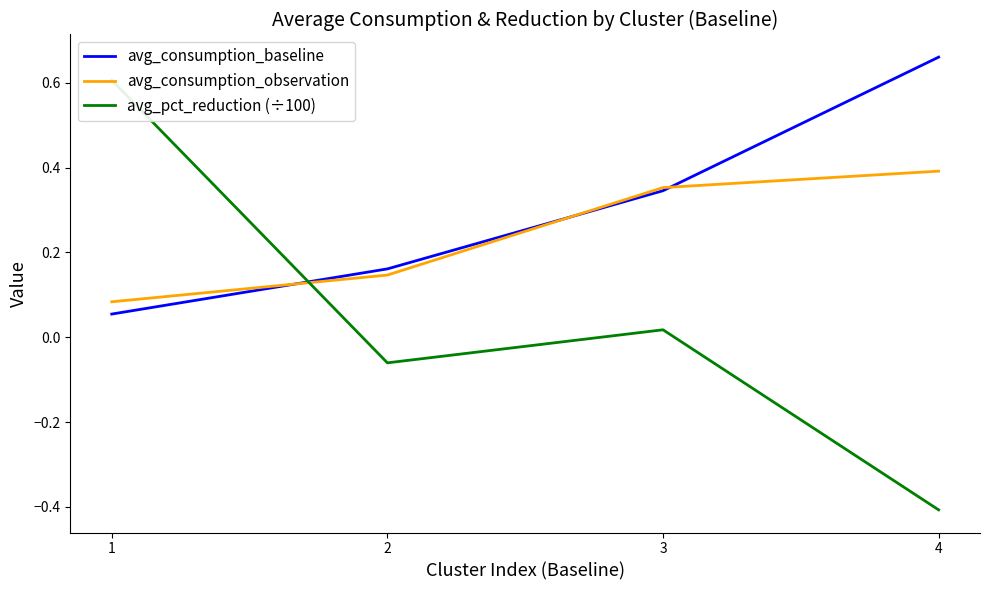

Count the avg_consumption_observation values in the range 0 to 1.

4